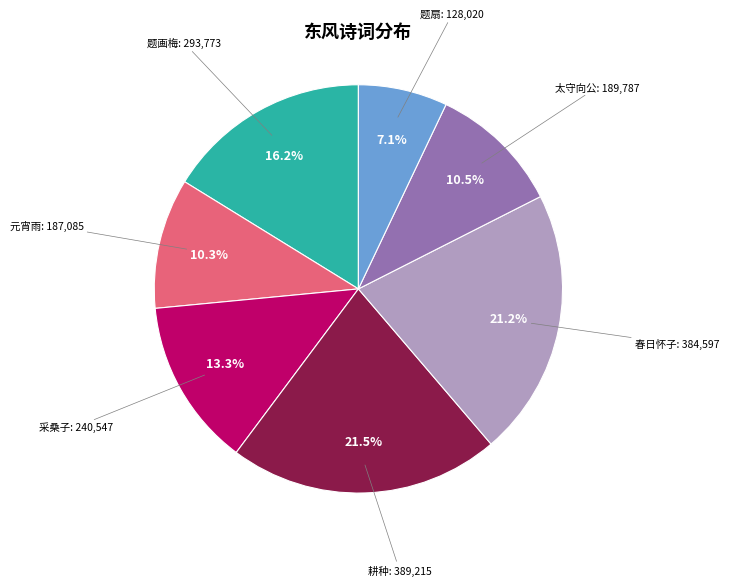

Is there any slice that represents more than half of the pie?

No